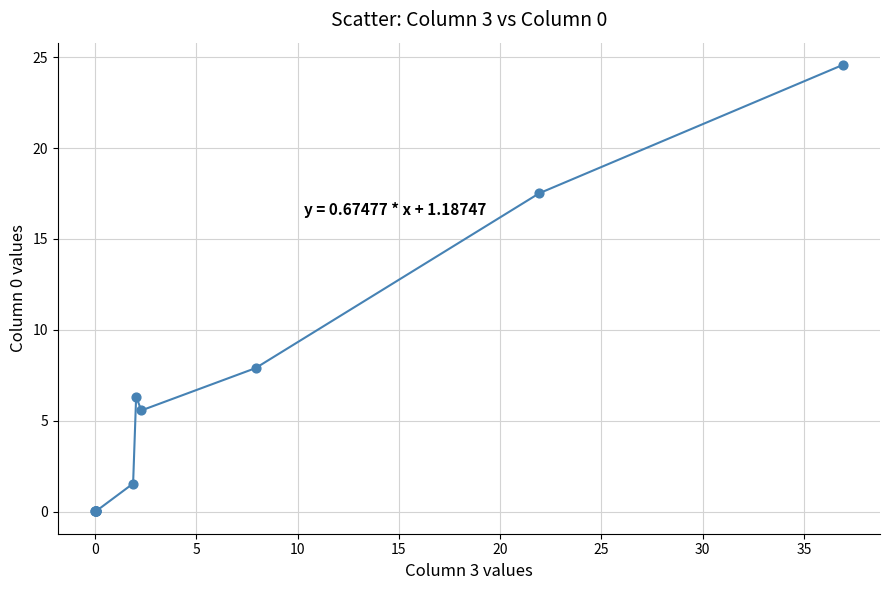

What Y value in the scatter plot is closest to 12?

7.9